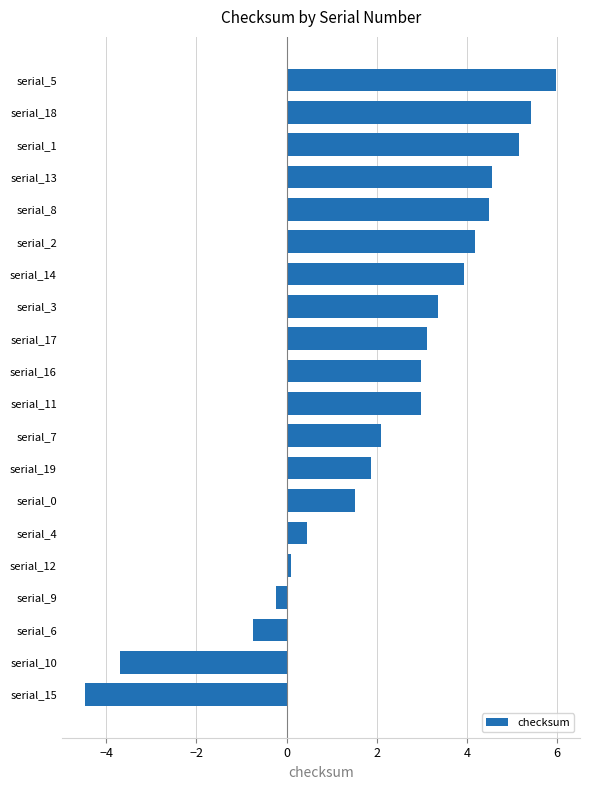

Which has a higher value, serial_17 or serial_9?

serial_17